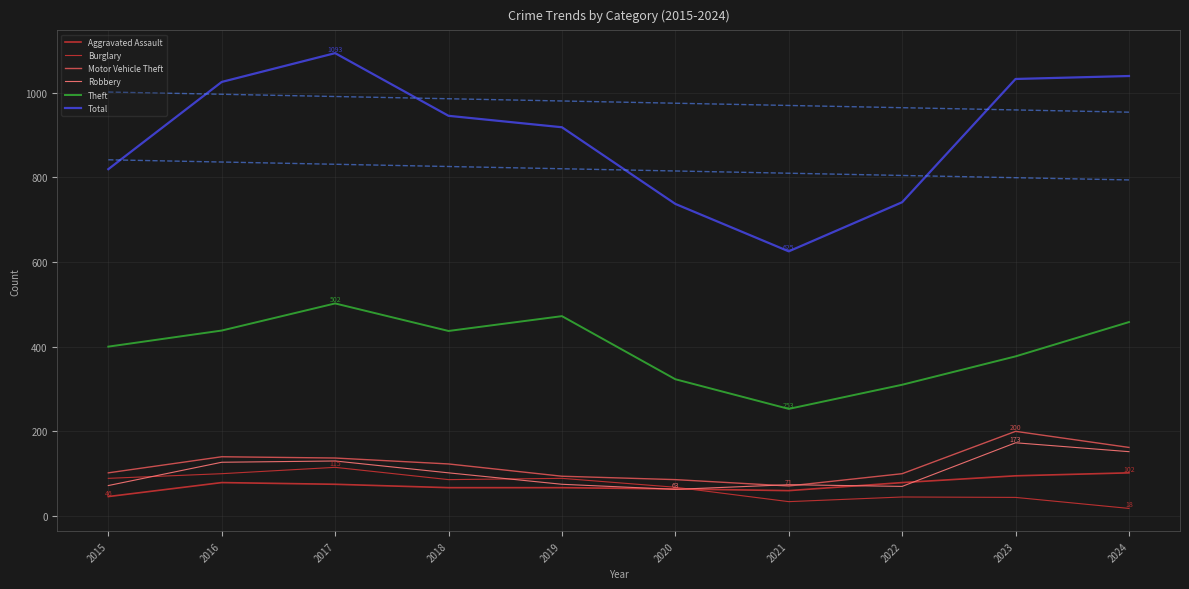

What value does the Burglary series have at 2017?

115